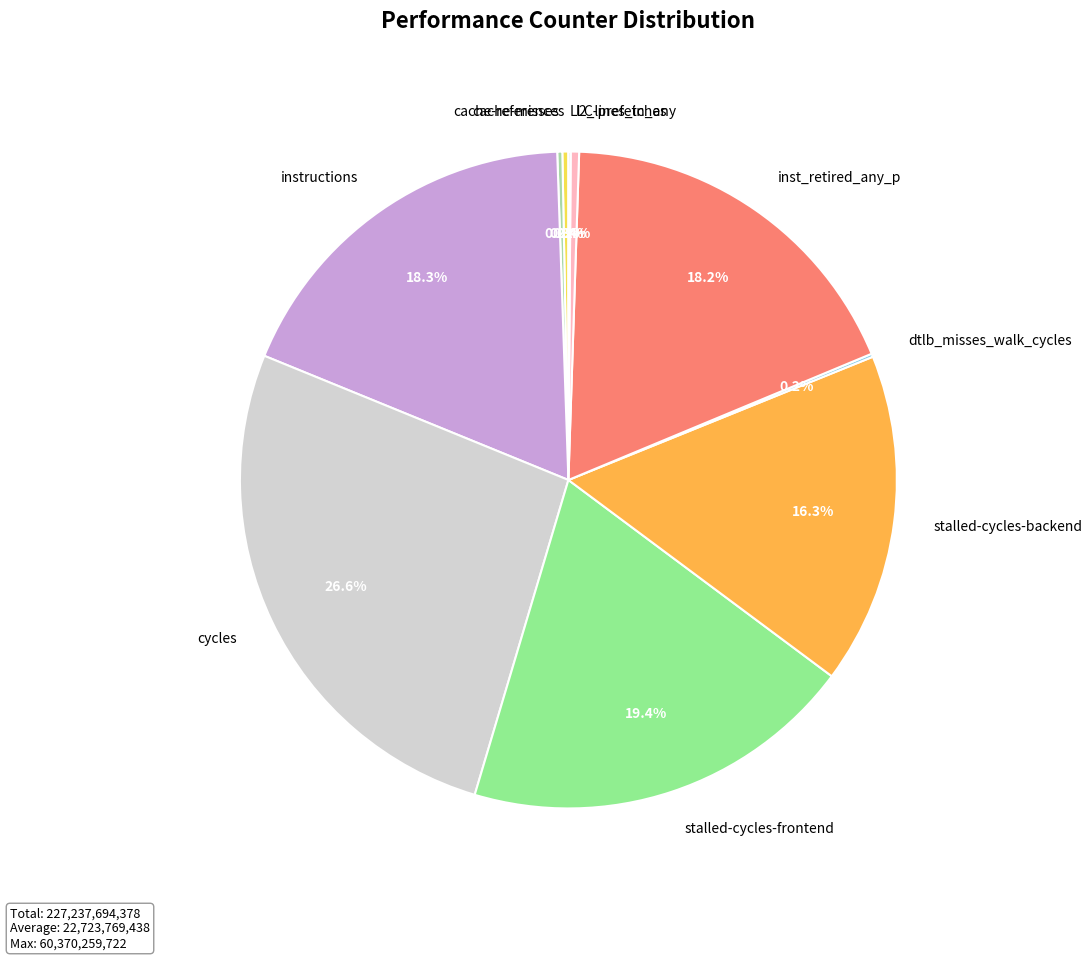

What is the largest slice in the pie chart?

cycles